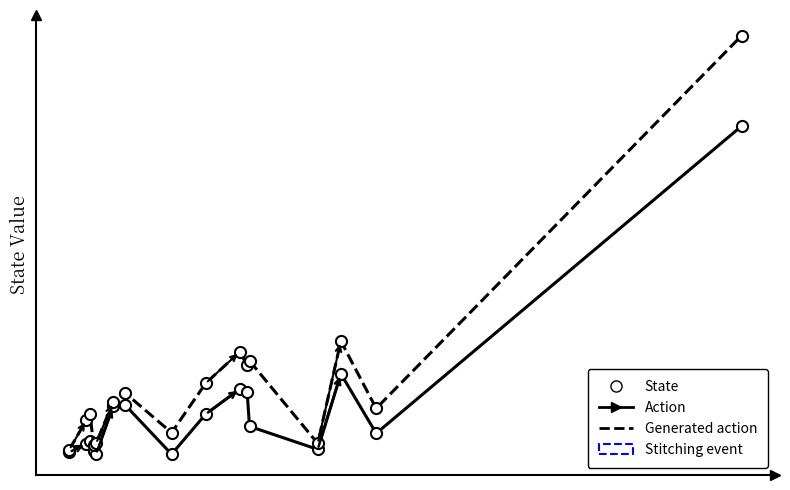

Is this an area chart (filled region under the line)?

No